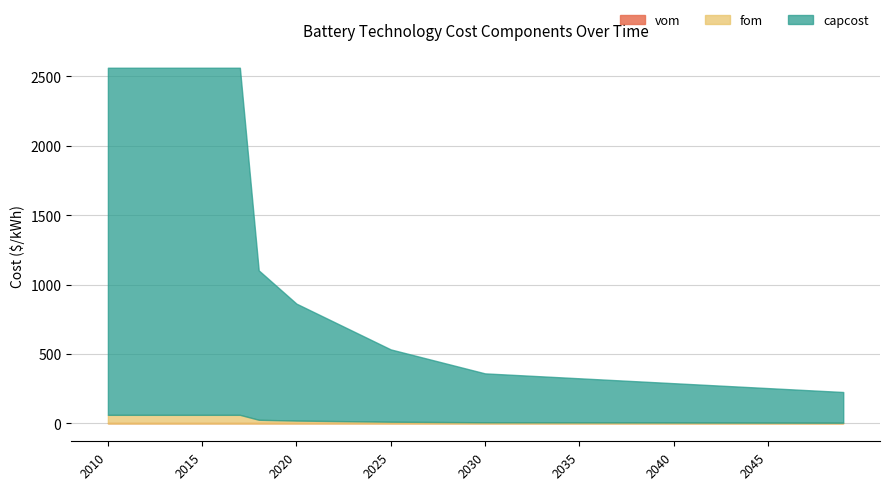

How many lines are shown in the chart?

3